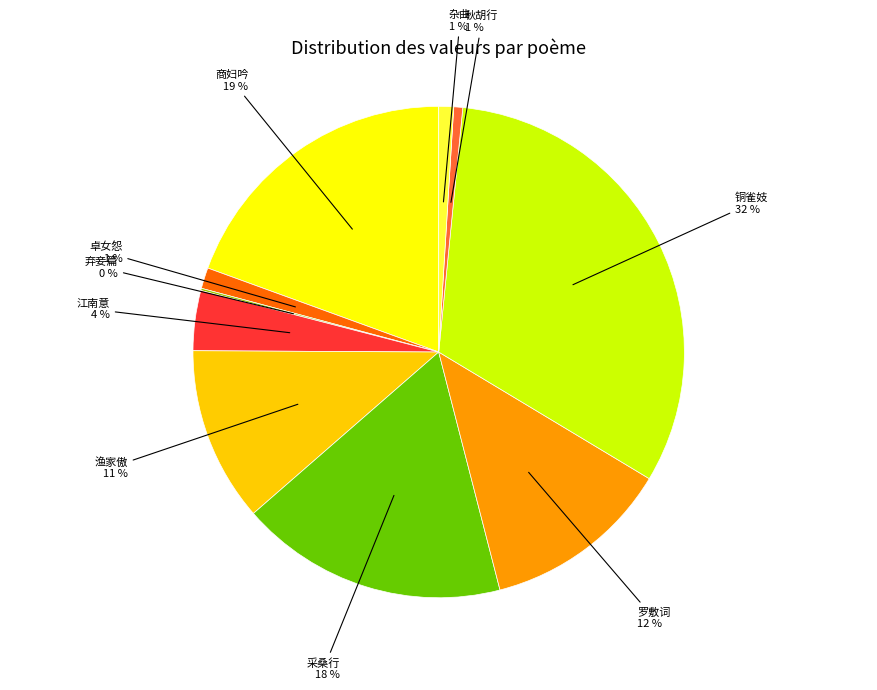

Is there any slice that represents more than half of the pie?

No